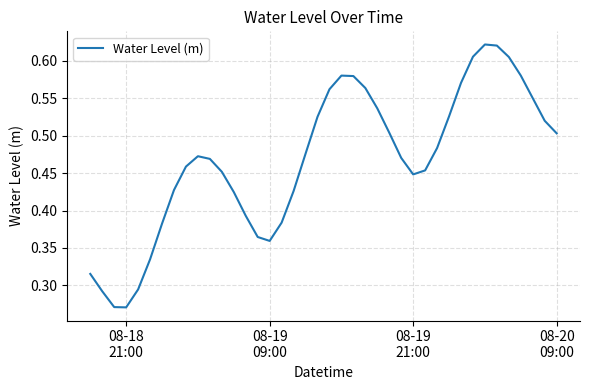

Does the chart display data point markers on the line(s)?

No